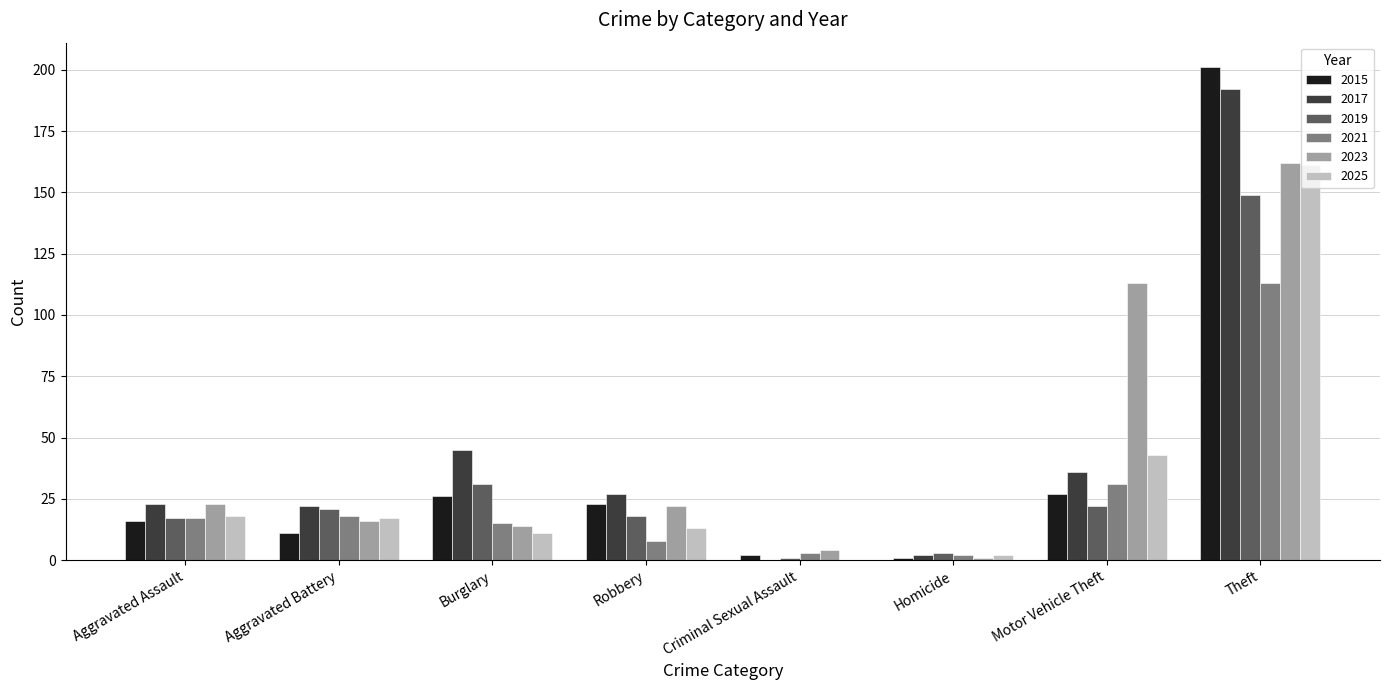

At which label is 2017 closest to 96?

Burglary